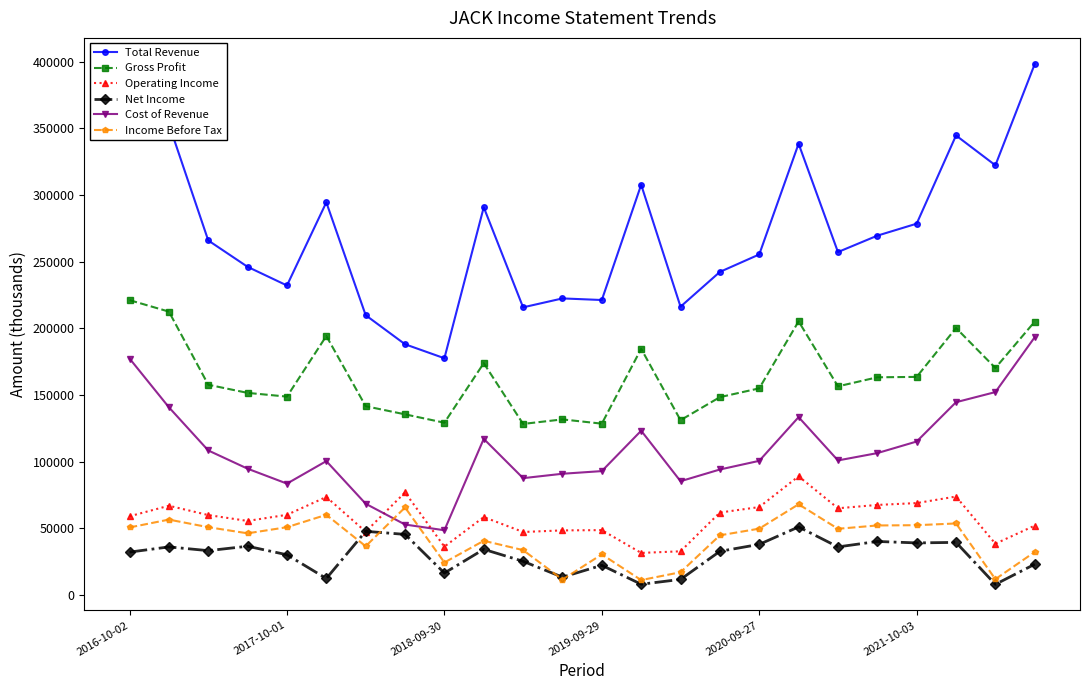

How many values in the Gross Profit series are below 157600?

12